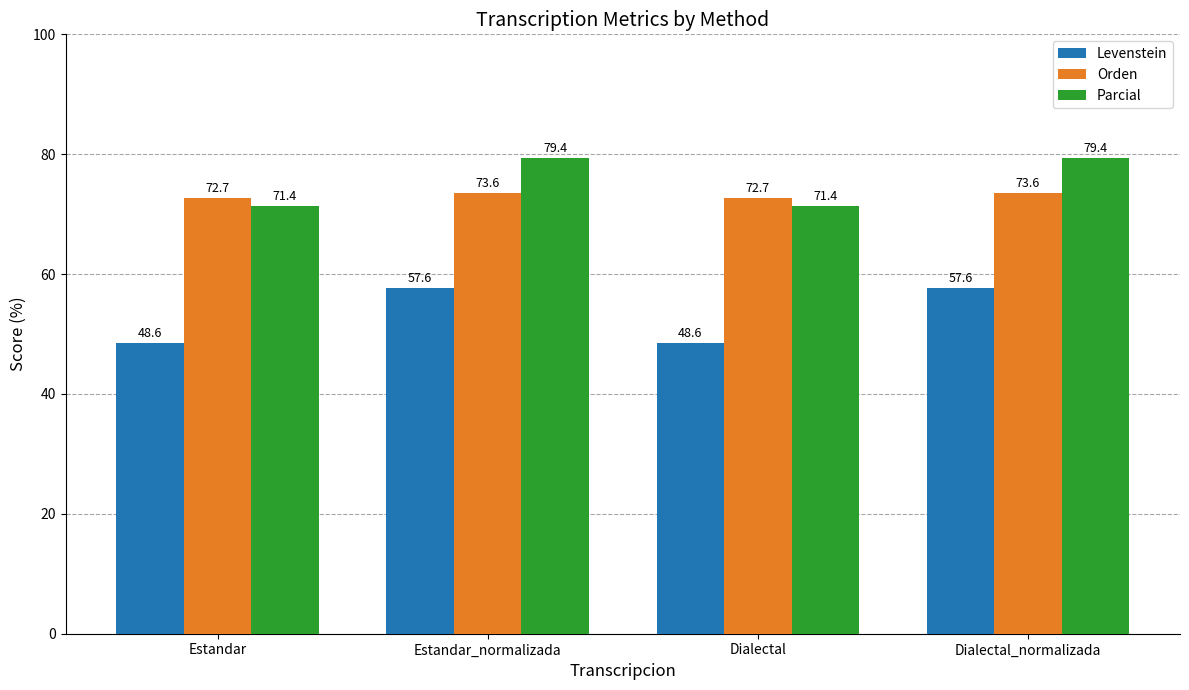

Which series has the largest range (max minus min)?

Levenstein